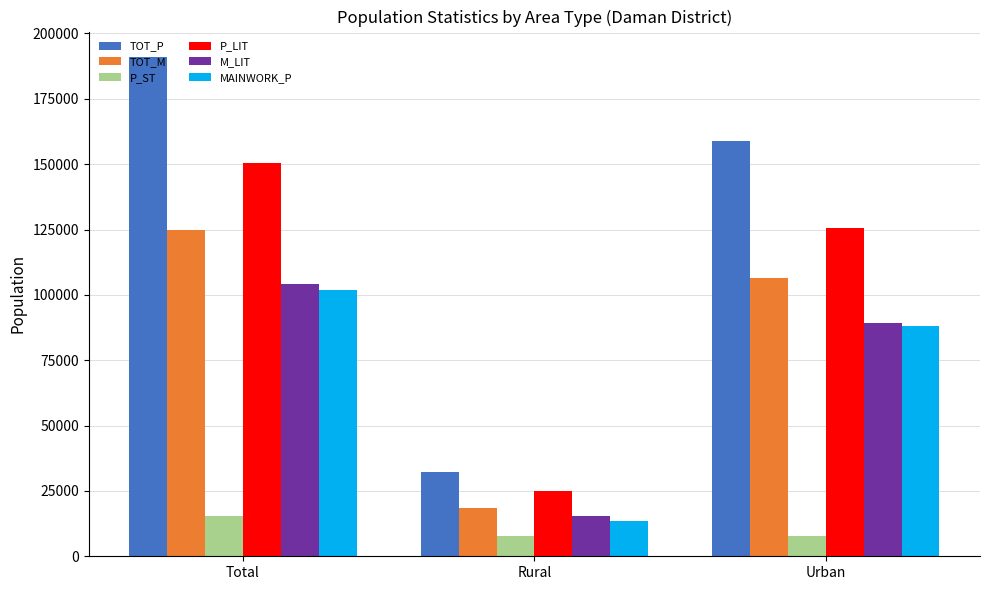

What are all the series names shown in the legend?

TOT_P, TOT_M, P_ST, P_LIT, M_LIT, MAINWORK_P